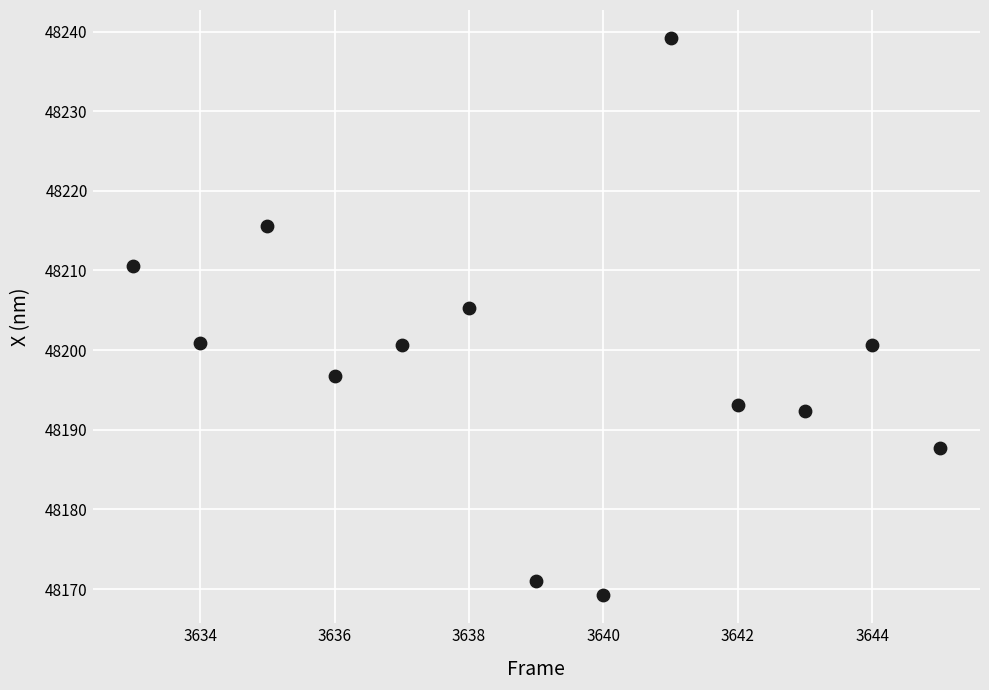

What Y value in the scatter plot is closest to 48204?

48205.3